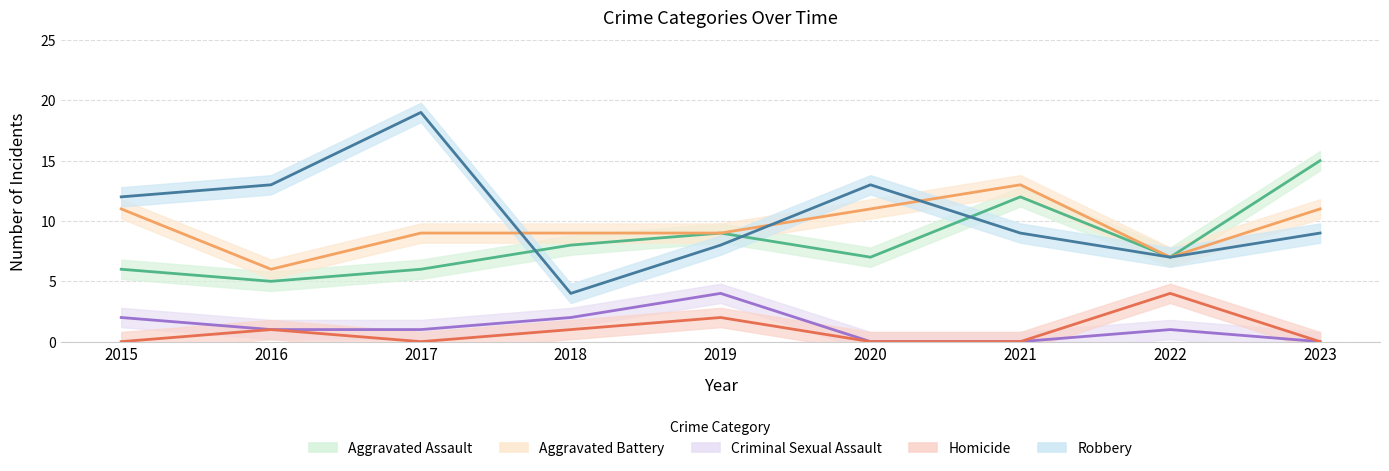

At how many categories does at least one series exceed 6?

9